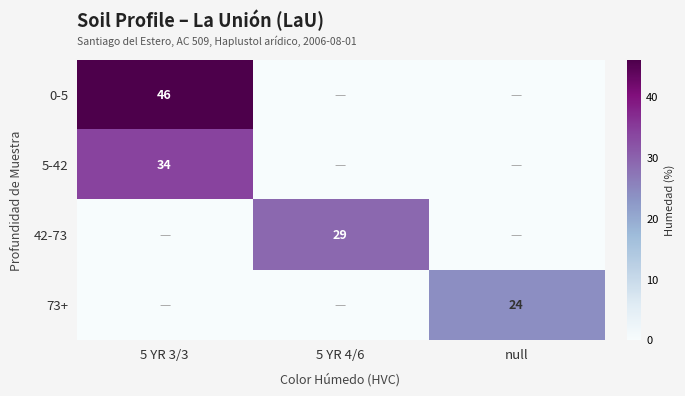

How many distinct data groups are displayed?

4